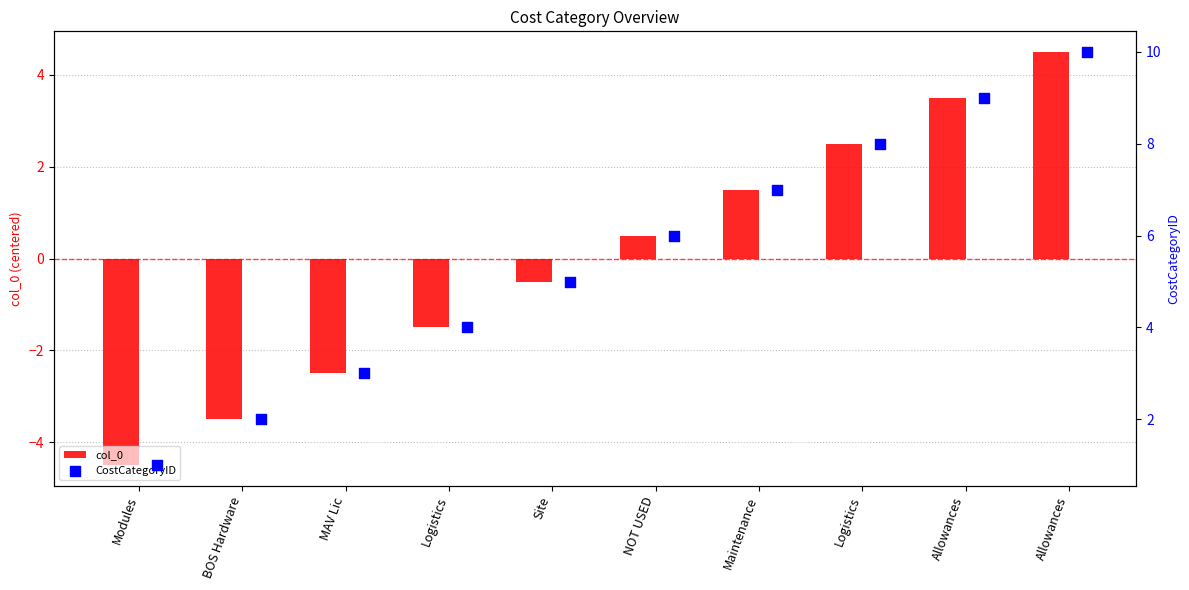

Which series contains the lowest Y value?

col_0